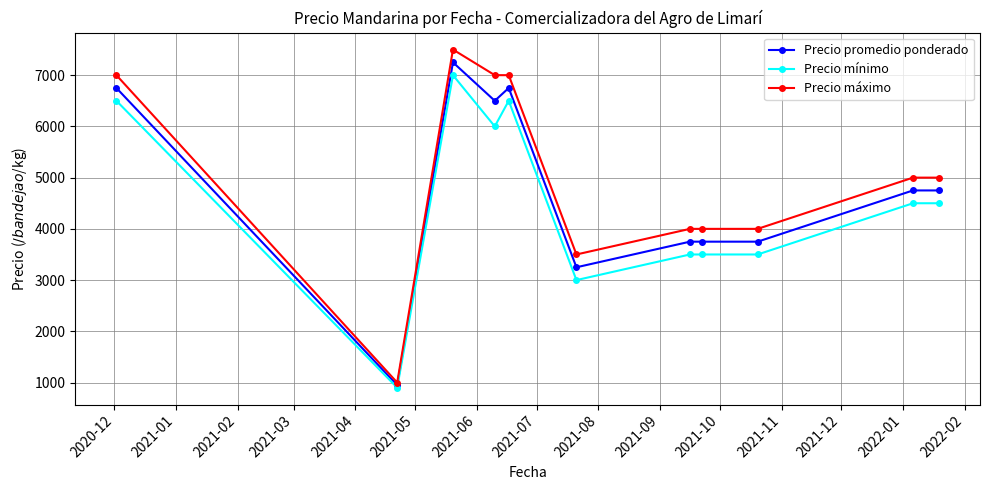

What is the minimum value shown in the chart?

900